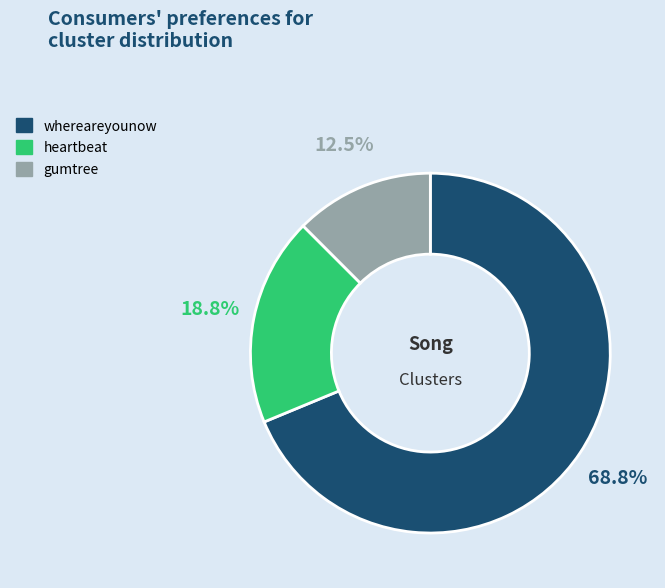

Rank the categories by value from highest to lowest.

whereareyounow, heartbeat, gumtree